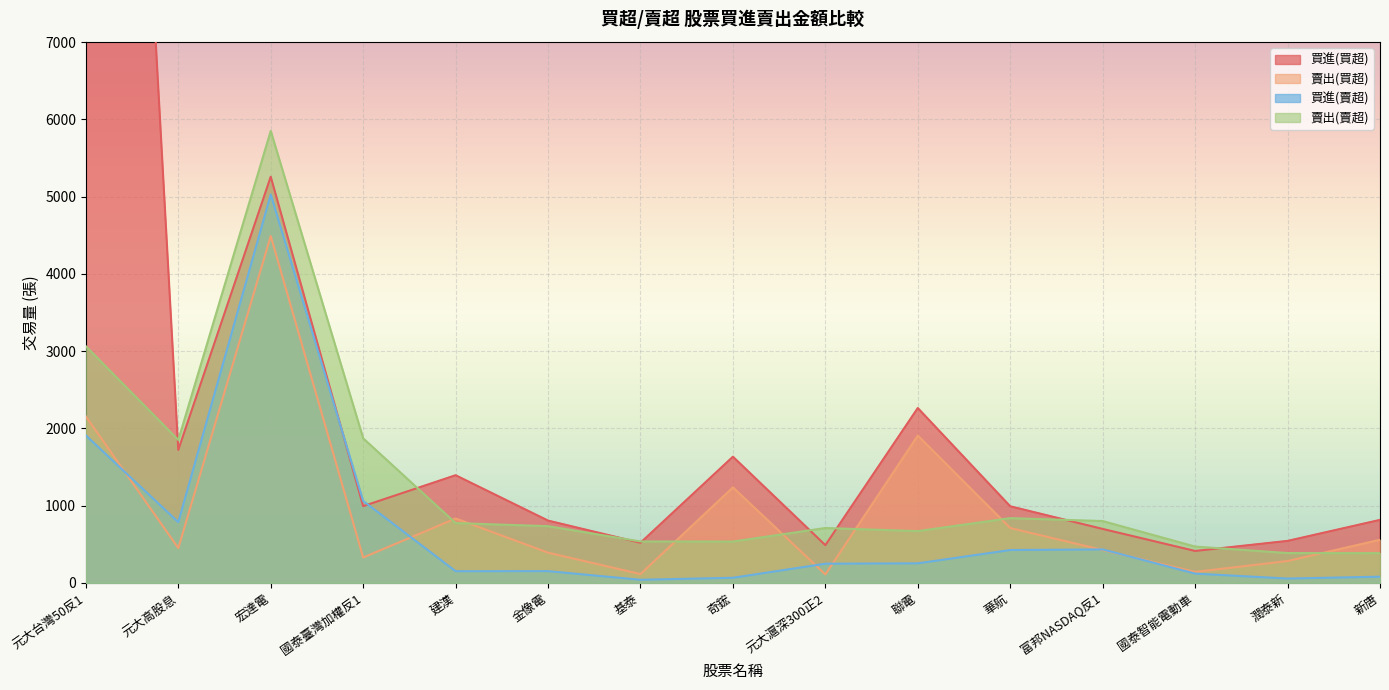

List the series in order of their peak value, highest first.

買進(買超), 賣出(賣超), 買進(賣超), 賣出(買超)